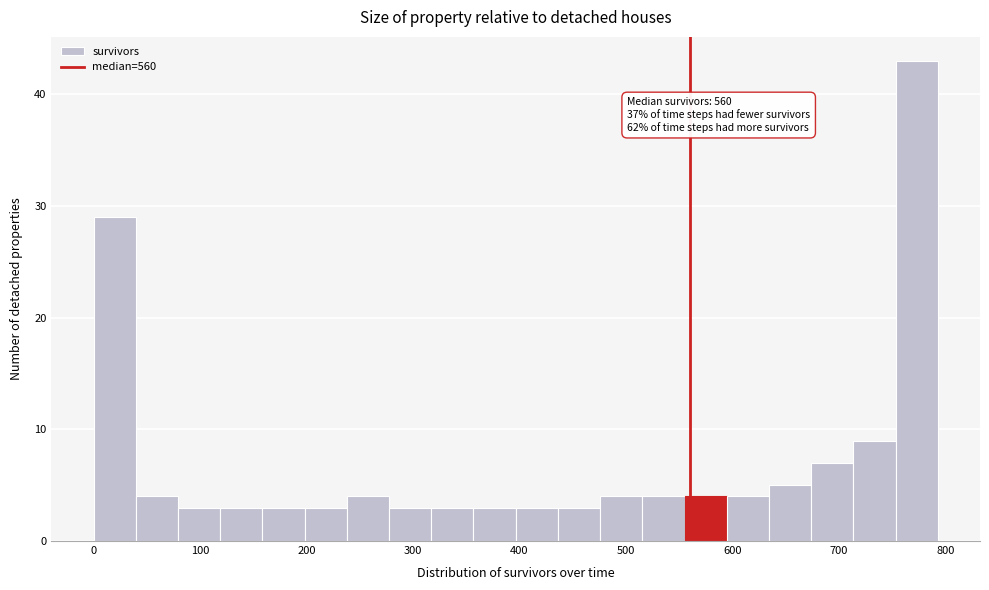

Around what value on the x-axis is the tallest bar? Give the approximate position of its centre, as read against the axis.

770